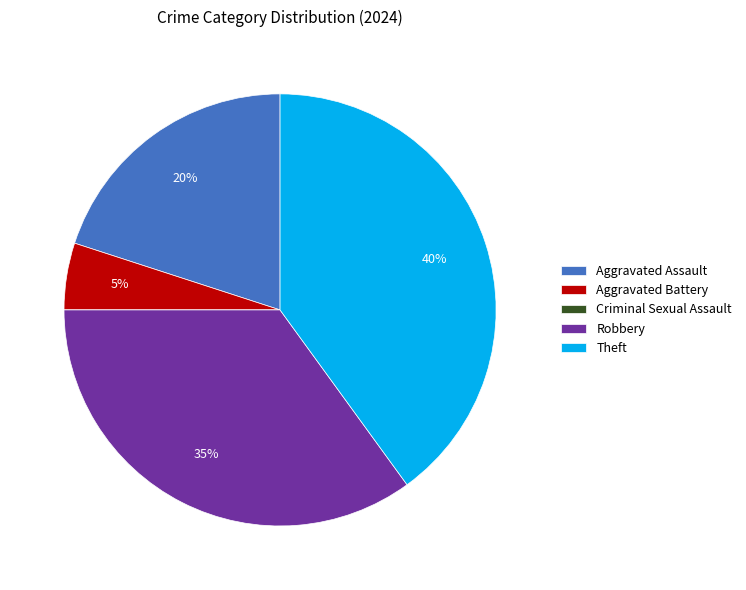

What percentage is the Aggravated Assault slice, to the nearest percent?

20%